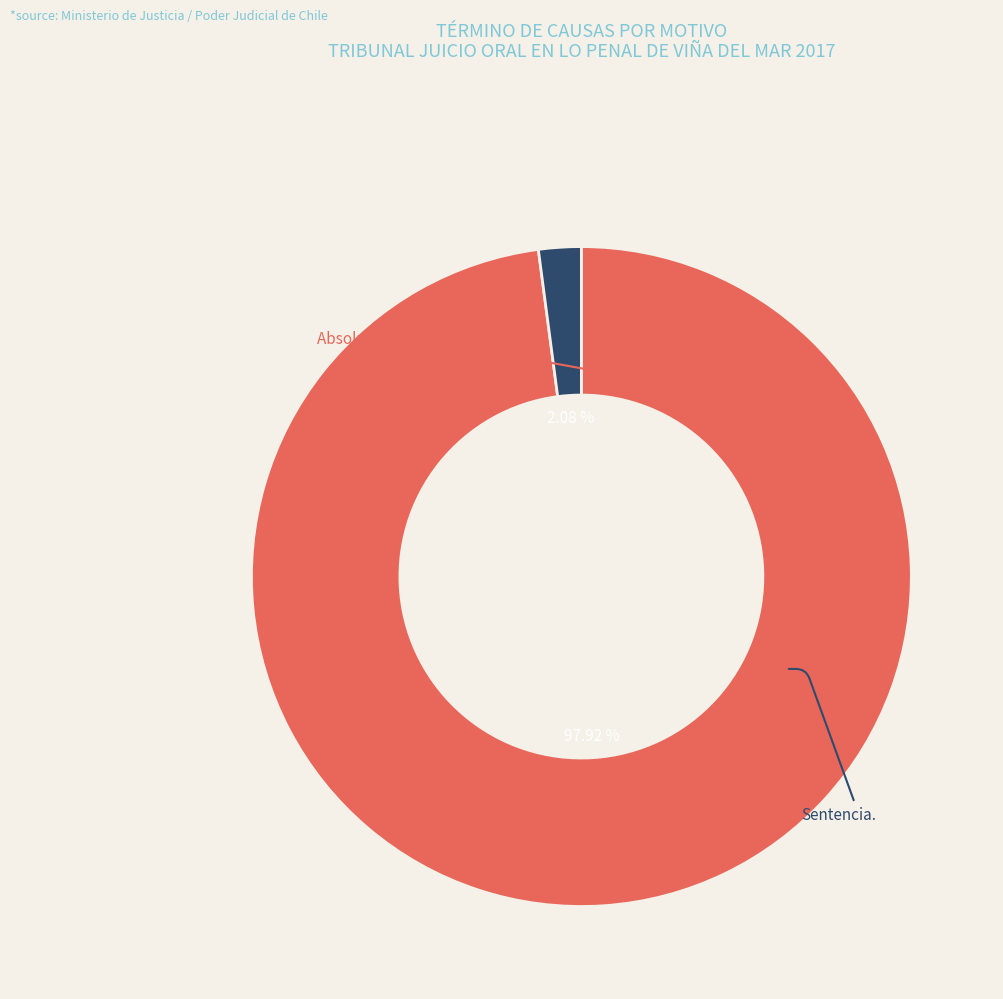

What percentage is the Sentencia. slice, to the nearest percent?

2%